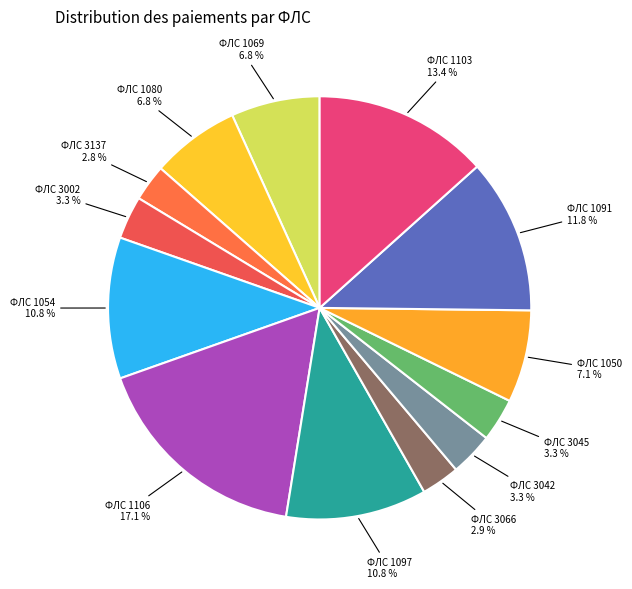

How many slices are in this pie chart?

13